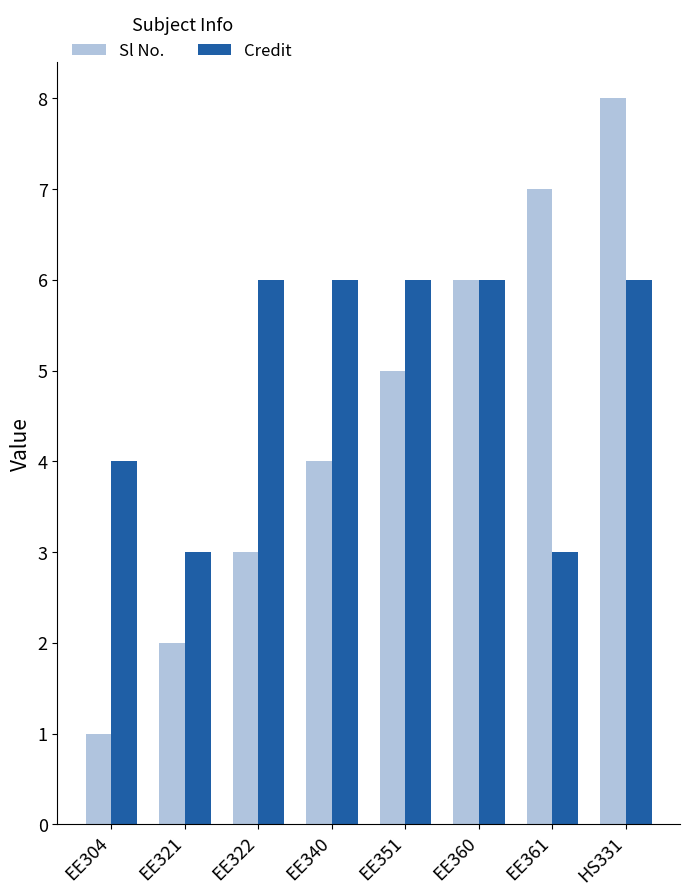

Between EE304 and EE360, which series saw the biggest shift?

Sl No.